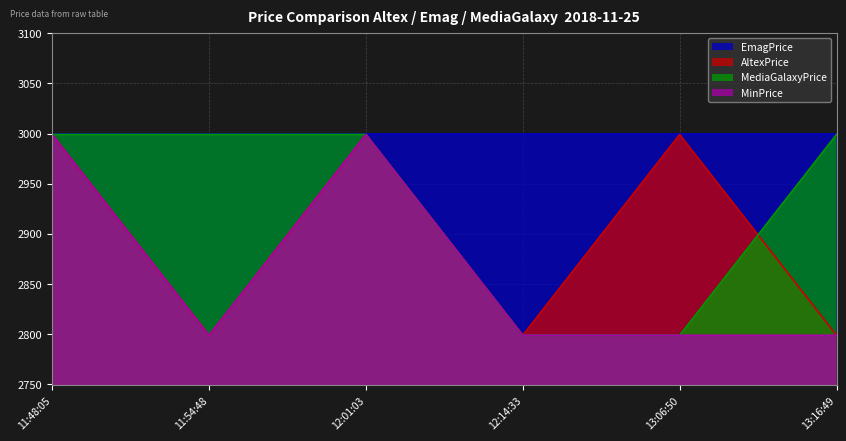

True or false: MinPrice has a value of 2999 at 12:01:03.

True